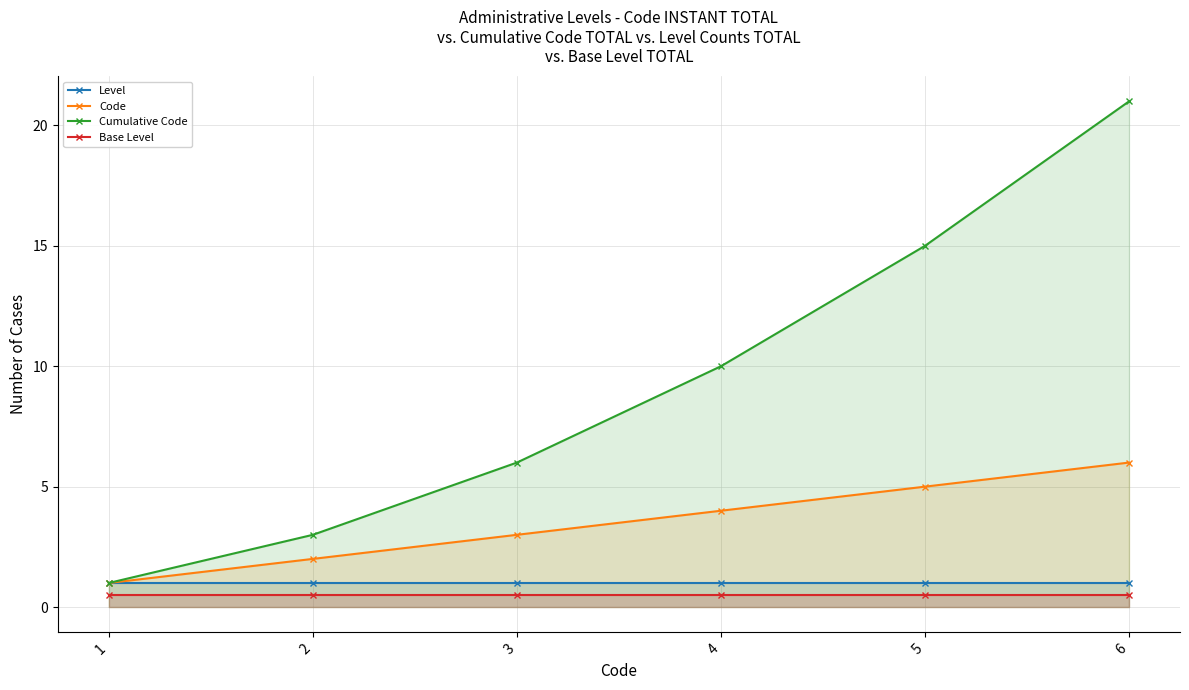

The value of Base Level at 2 is 0.5. True or false?

True